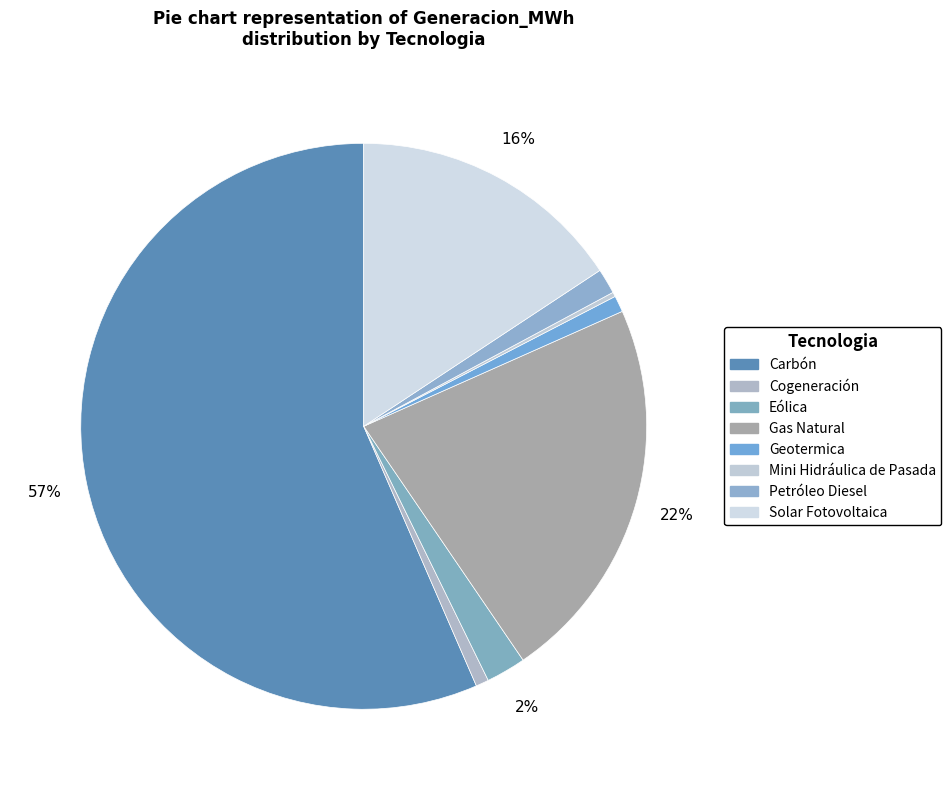

True or false: Gas Natural accounts for 33% of the total.

False